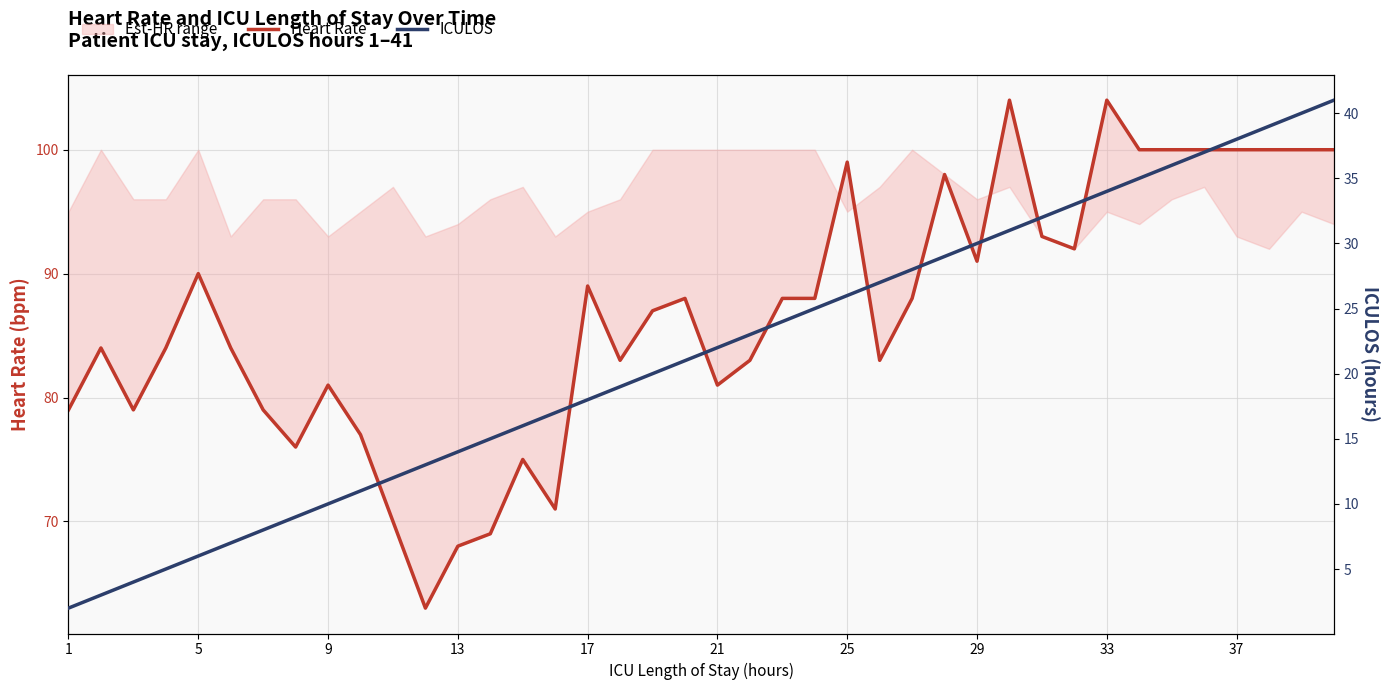

True or false: ICULOS and Heart Rate cross at least once.

False